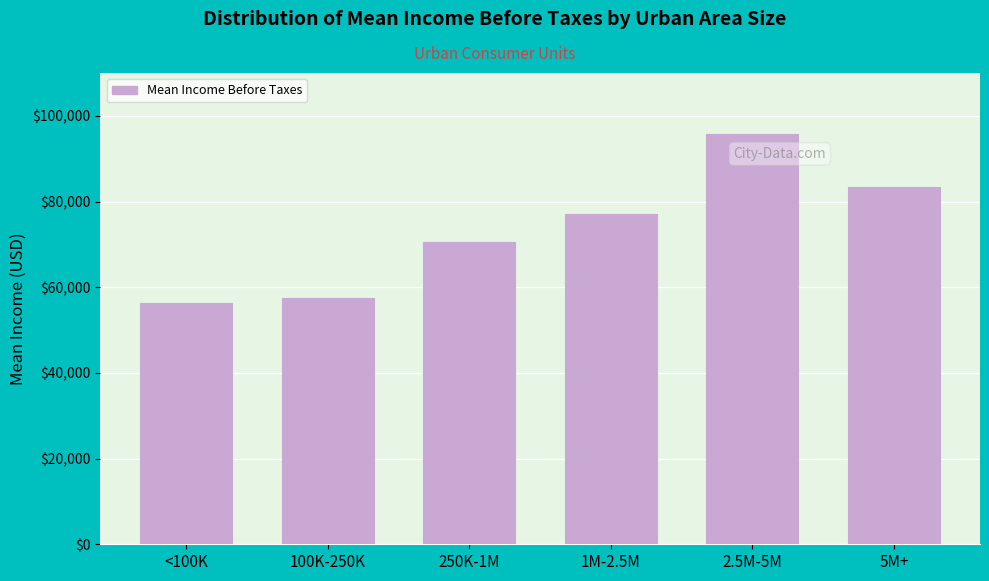

Reading left to right, extract all data points from this chart.

<100K=56280	100K-250K=57585	250K-1M=70656	1M-2.5M=77002	2.5M-5M=95813	5M+=83409